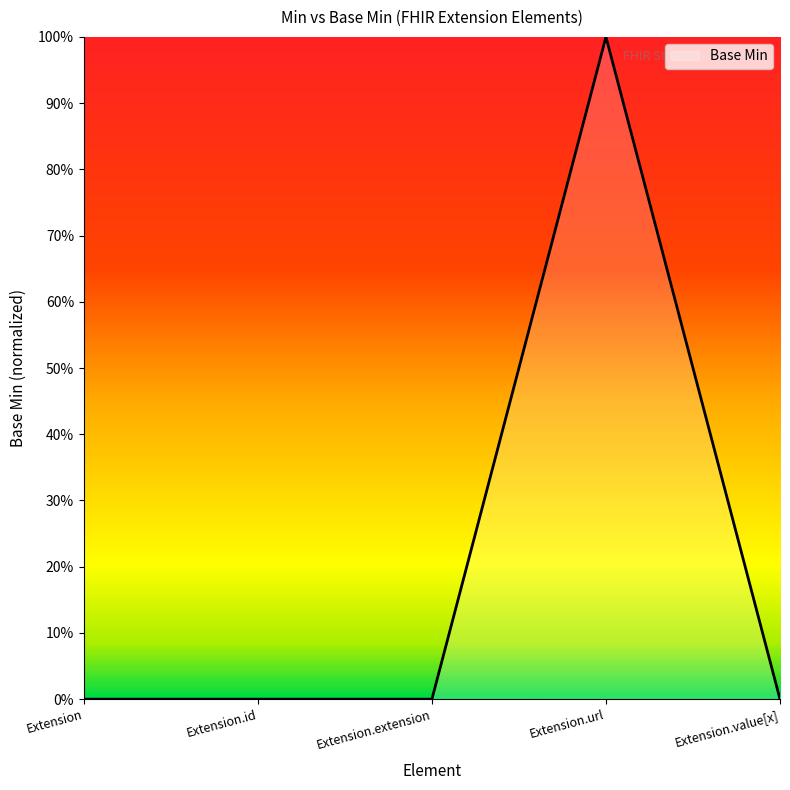

Reading right to left, what are all the values shown in this chart?

Extension.value[x]=0	Extension.url=1	Extension.extension=0	Extension.id=0	Extension=0